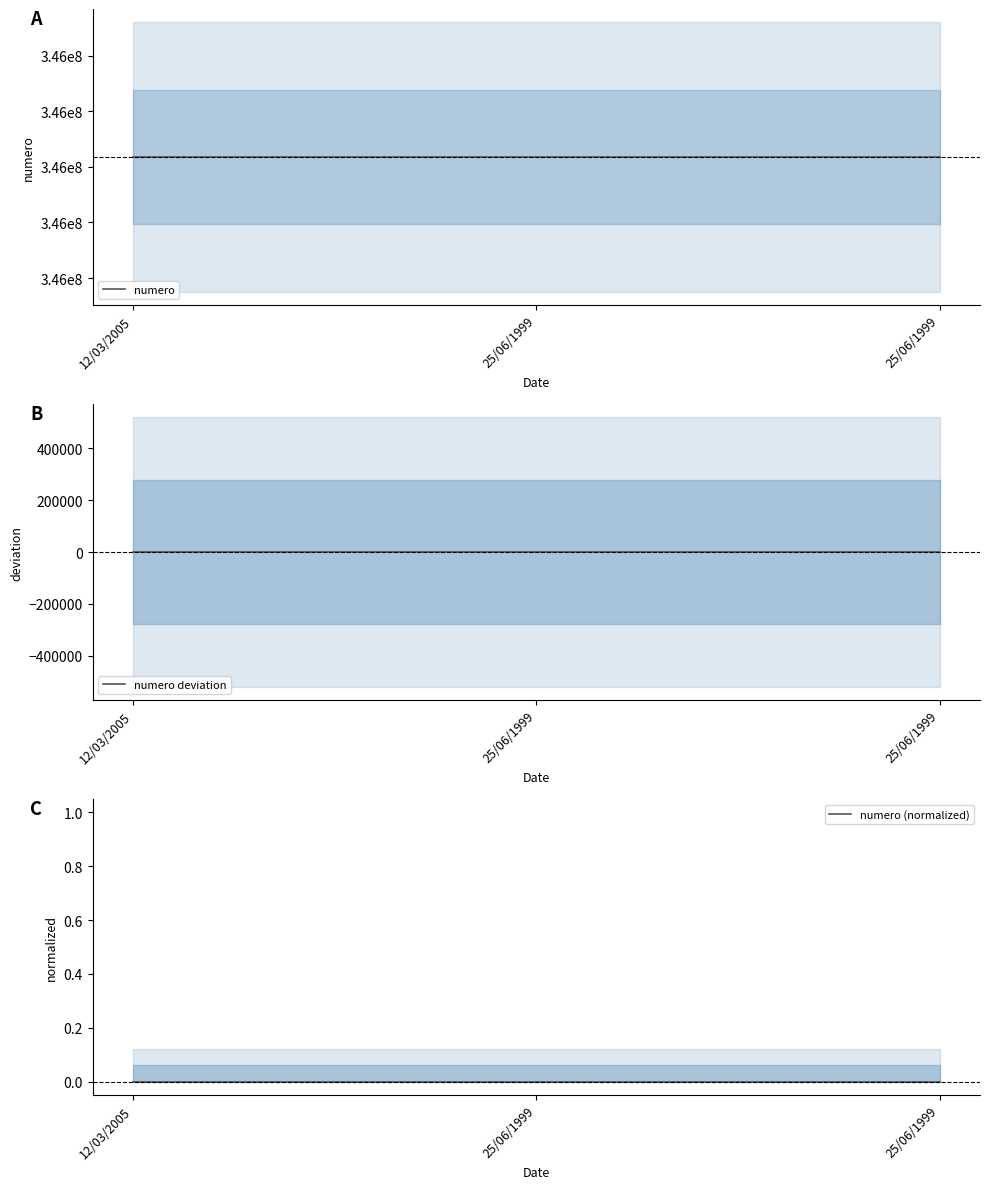

Which category has the lowest value across all series?

12/03/2005